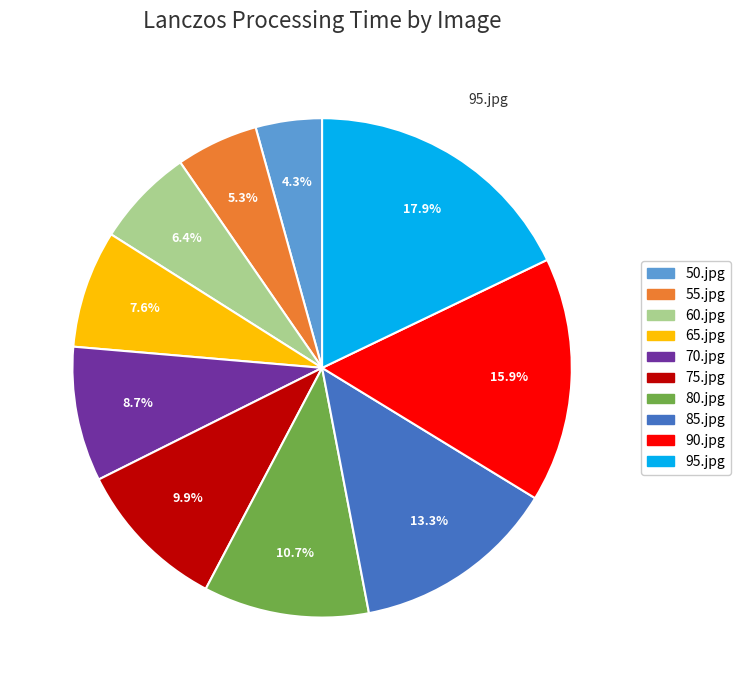

Does any single category account for the majority?

No